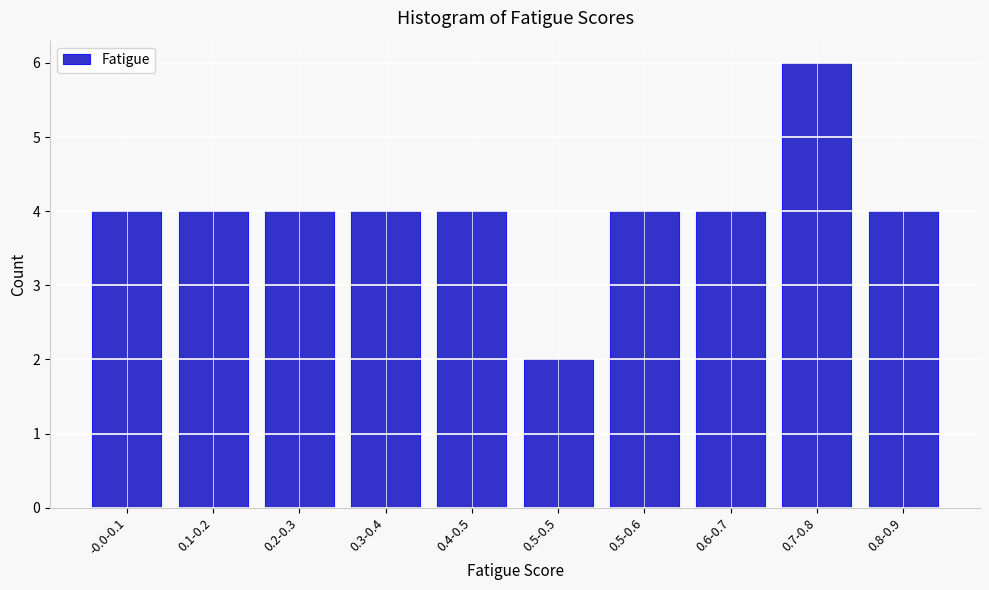

Reading left to right, transcribe all the data shown in this chart.

-0.0-0.1=4	0.1-0.2=4	0.2-0.3=4	0.3-0.4=4	0.4-0.5=4	0.5-0.5=2	0.5-0.6=4	0.6-0.7=4	0.7-0.8=6	0.8-0.9=4